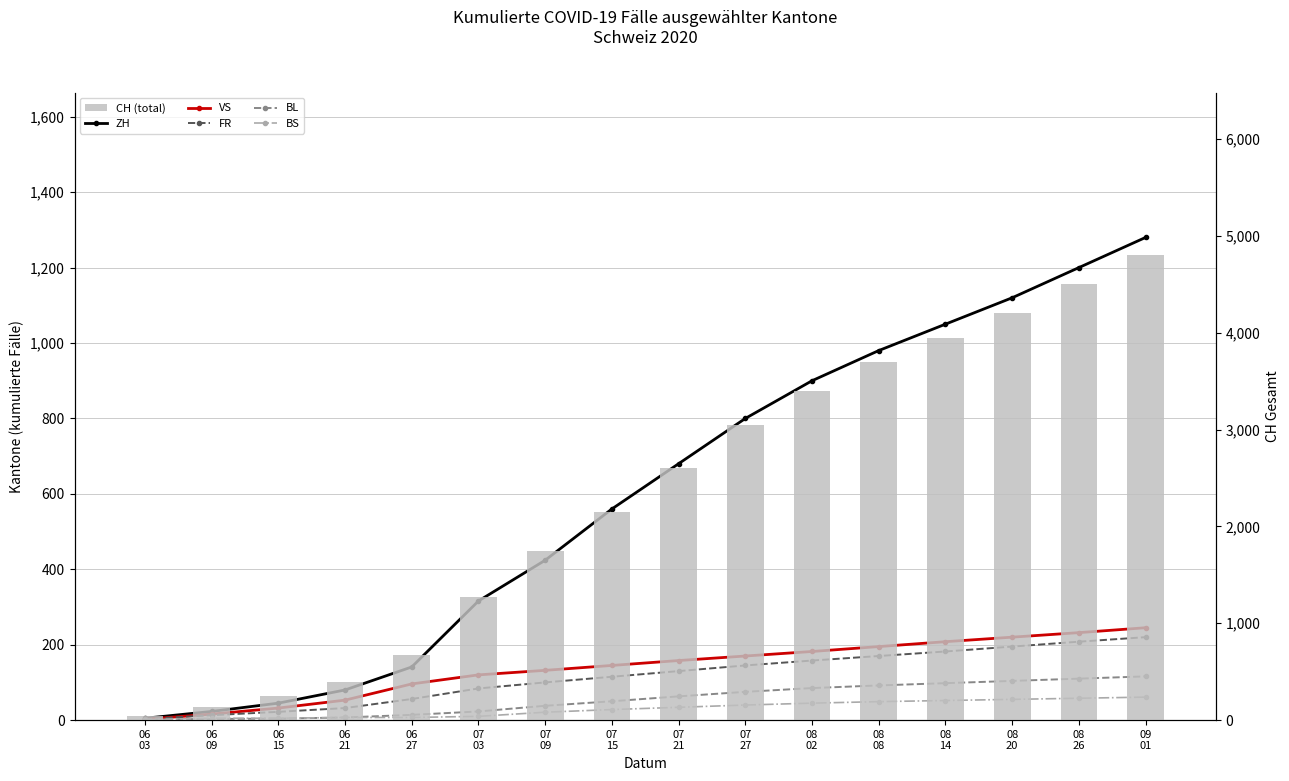

What is the label of the 7th bar from the right?

07
27